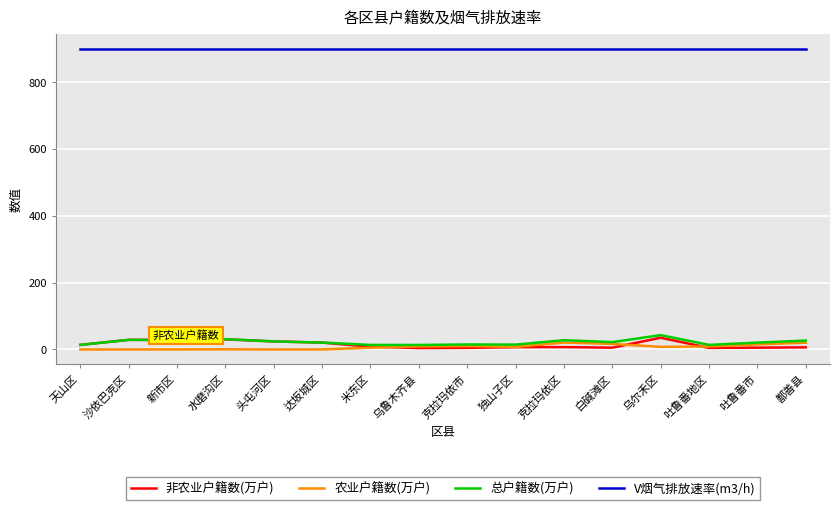

What is the greatest value displayed?

900.0